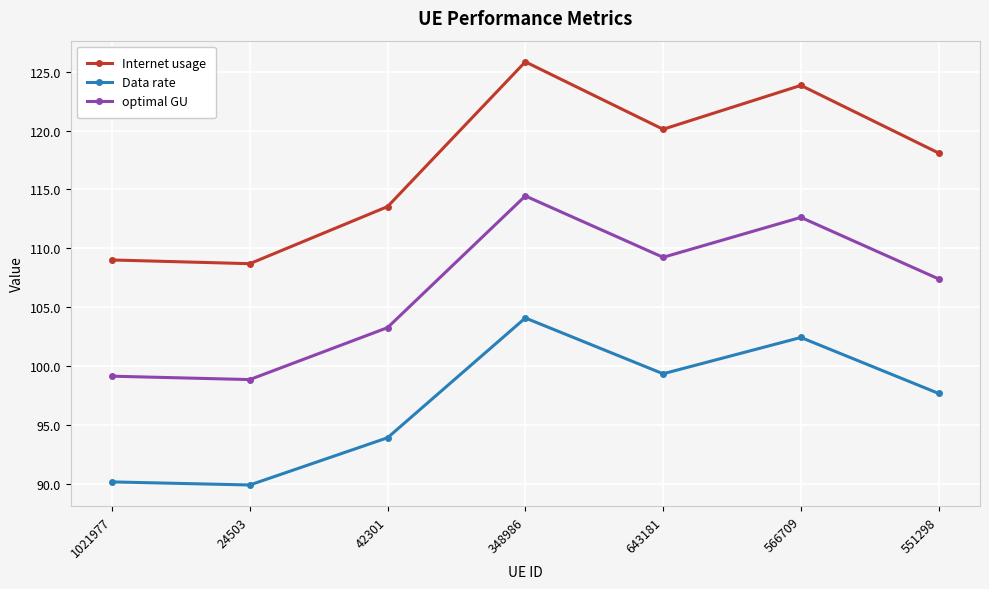

Which series changed the most between 566709 and 551298?

Internet usage